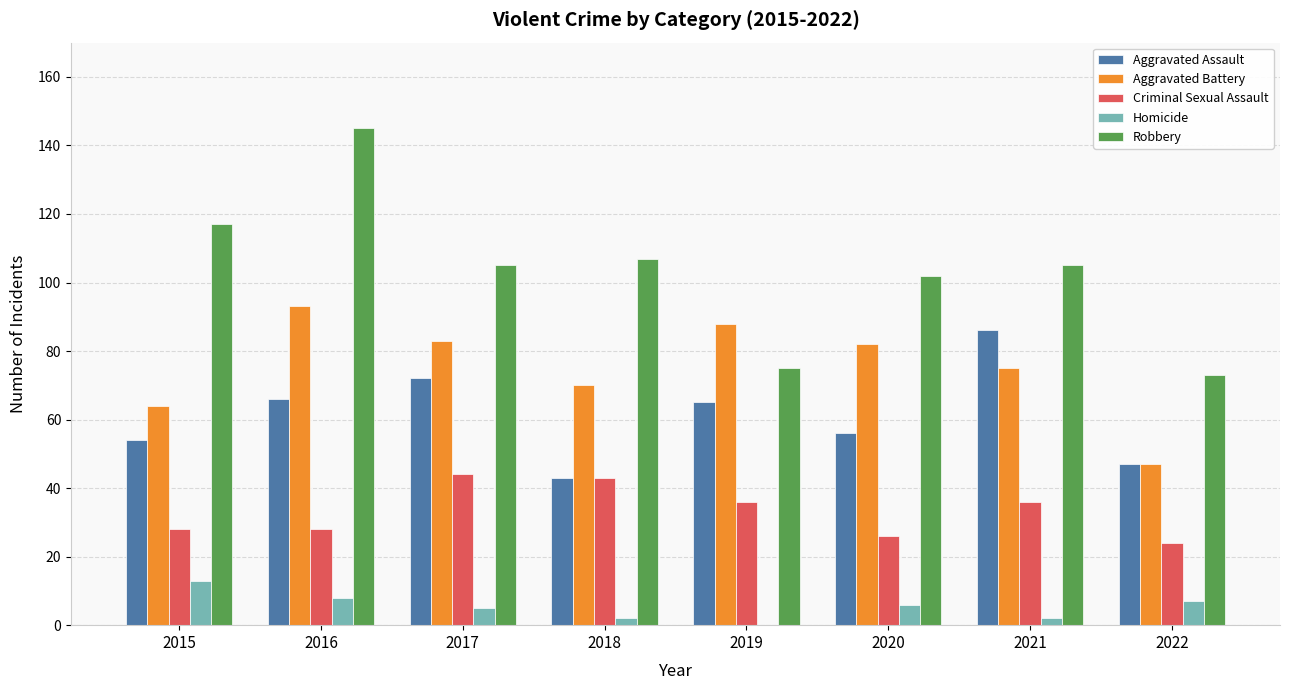

Which series changed the most between 2018 and 2022?

Robbery